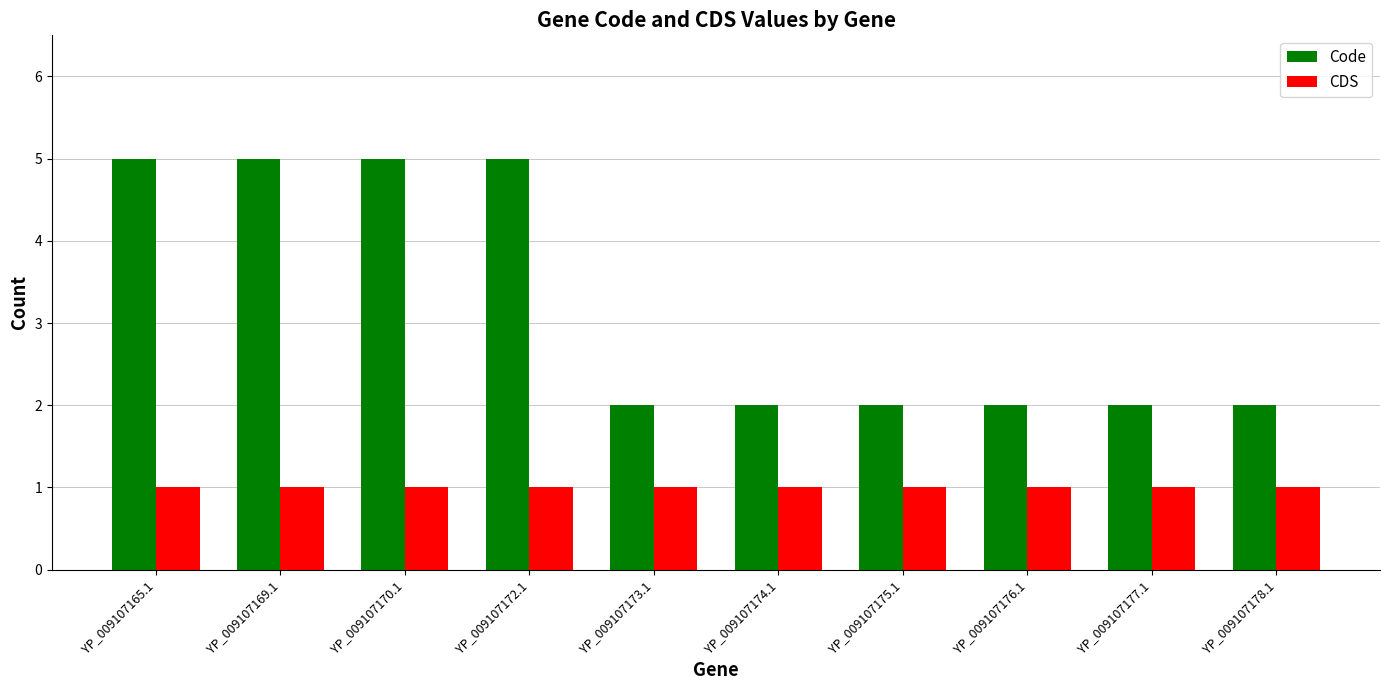

Which series has the largest range (max minus min)?

Code